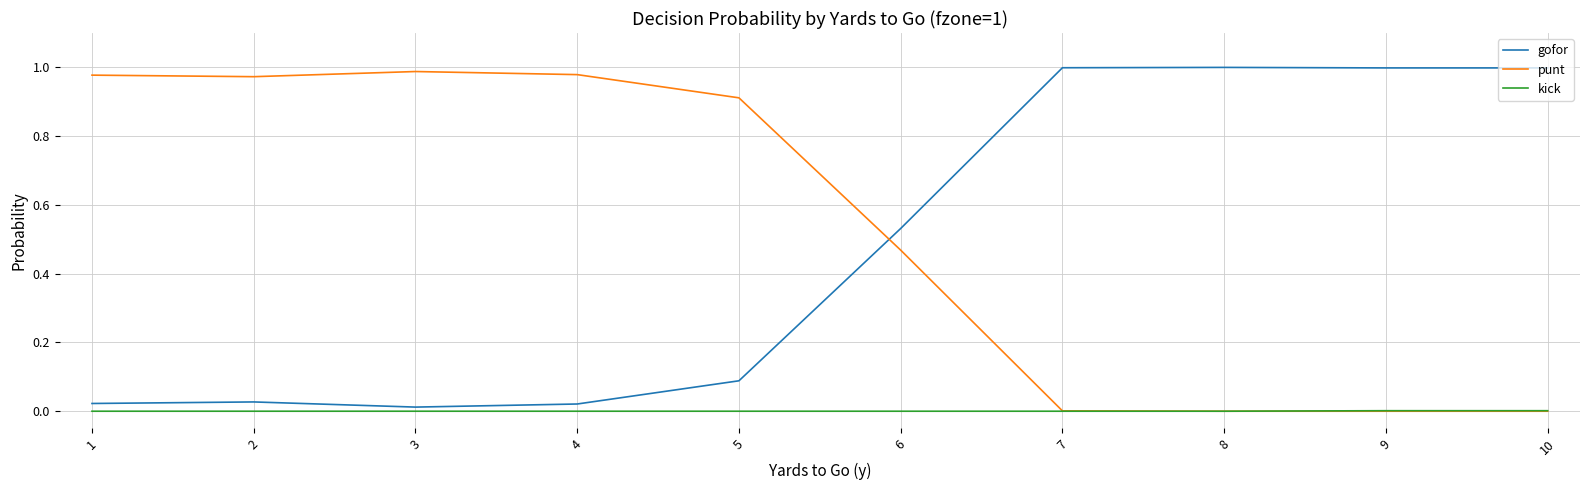

Where do punt and gofor first cross each other?

5 and 6